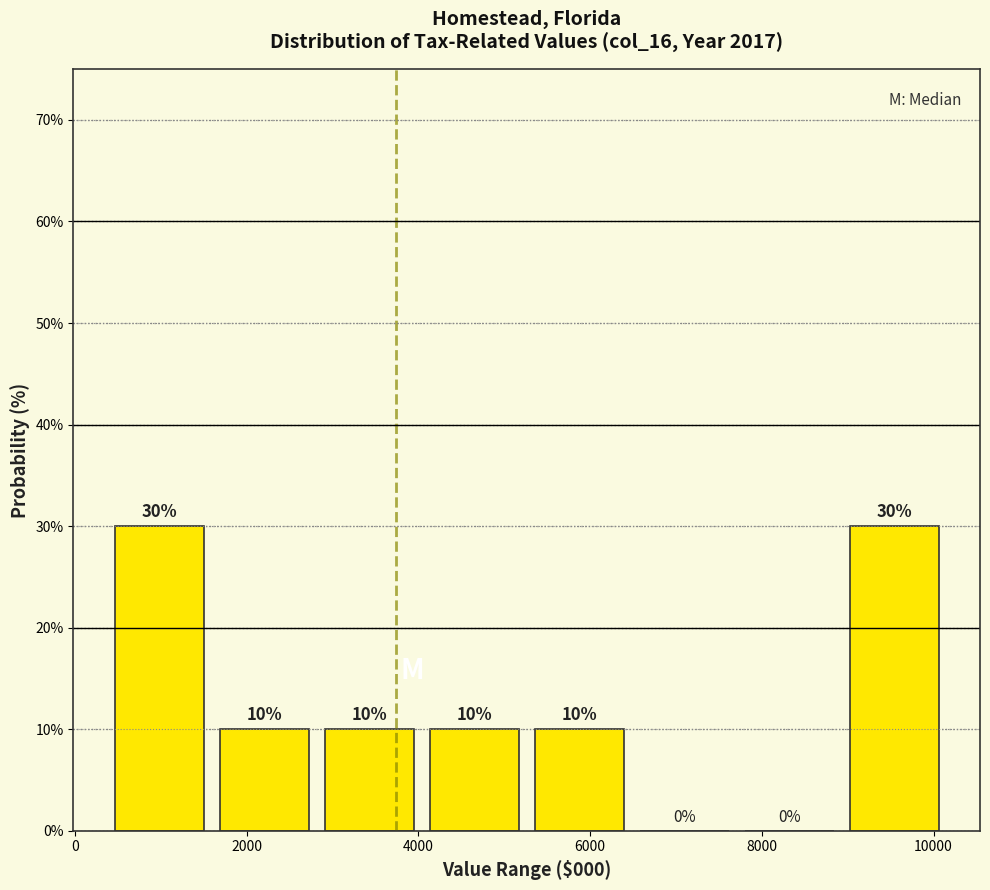

How tall is the bar that spans 1600 to 3000 on the x-axis? The bar edges are not printed on the chart, so give them approximately, as read against the axis.

10